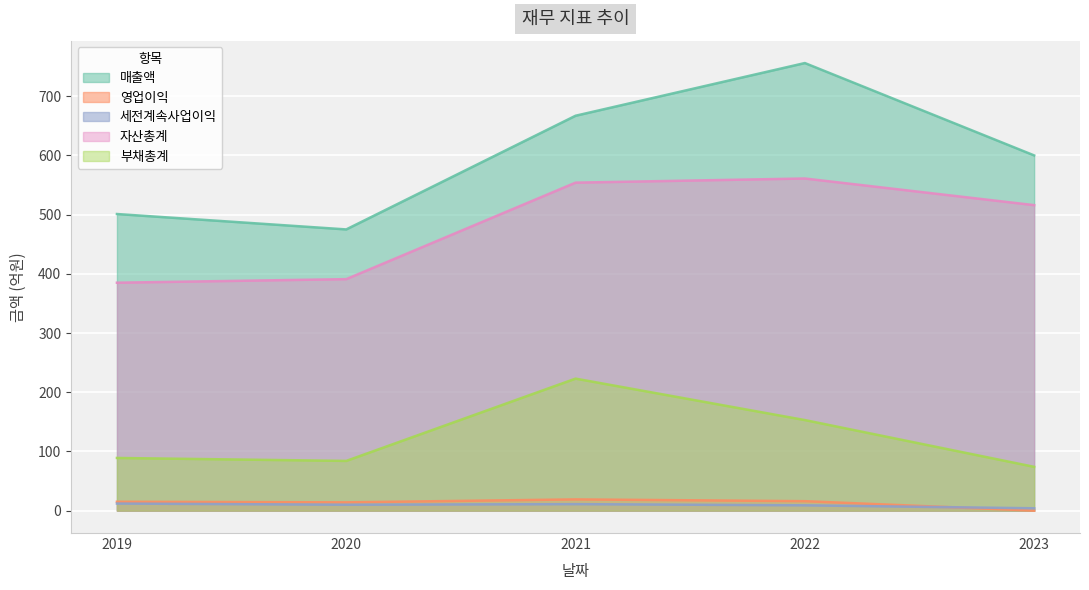

How many data points in 매출액 are above 600?

2